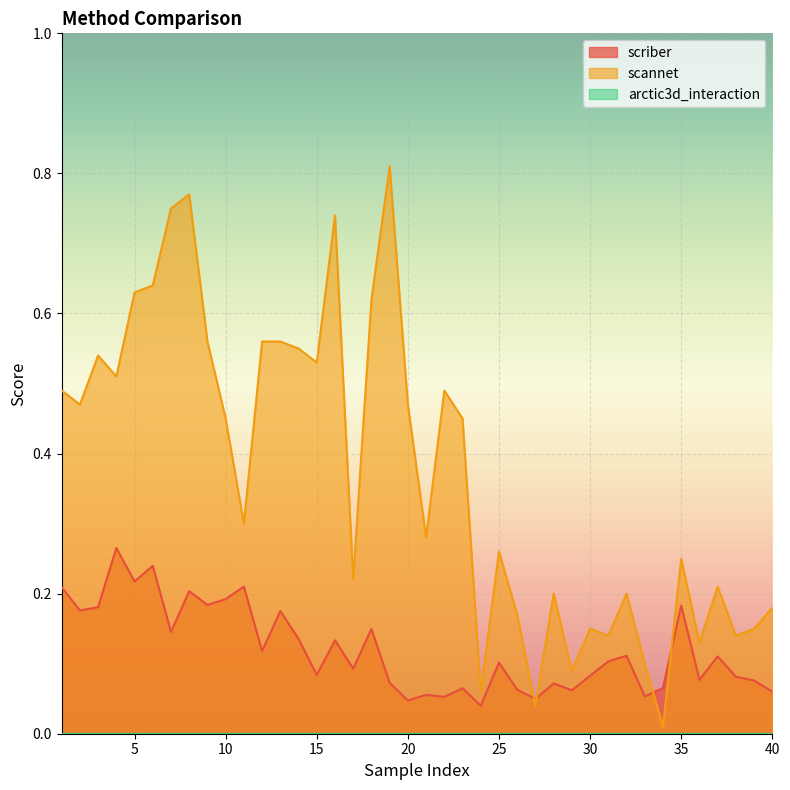

What is the spread (max minus min) of values at 23?

0.4